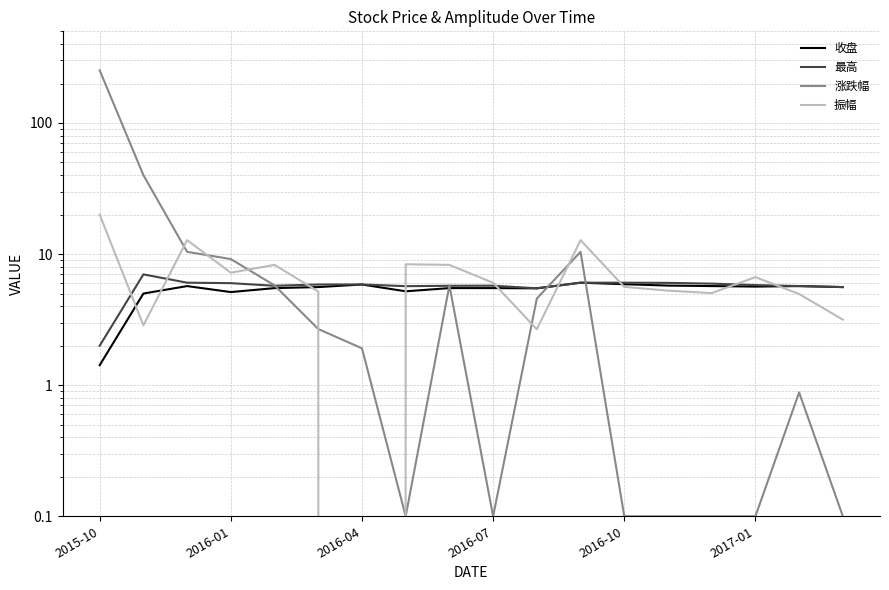

What are all the series names shown in the legend?

收盘, 最高, 涨跌幅, 振幅